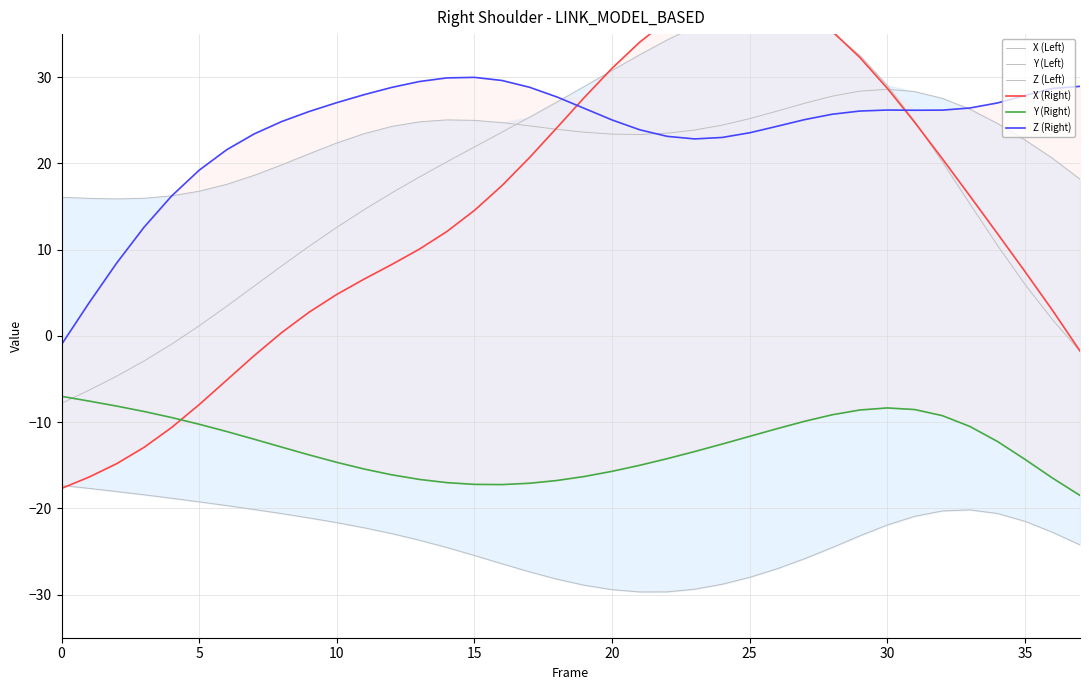

What is the maximum value shown in the chart?

39.8